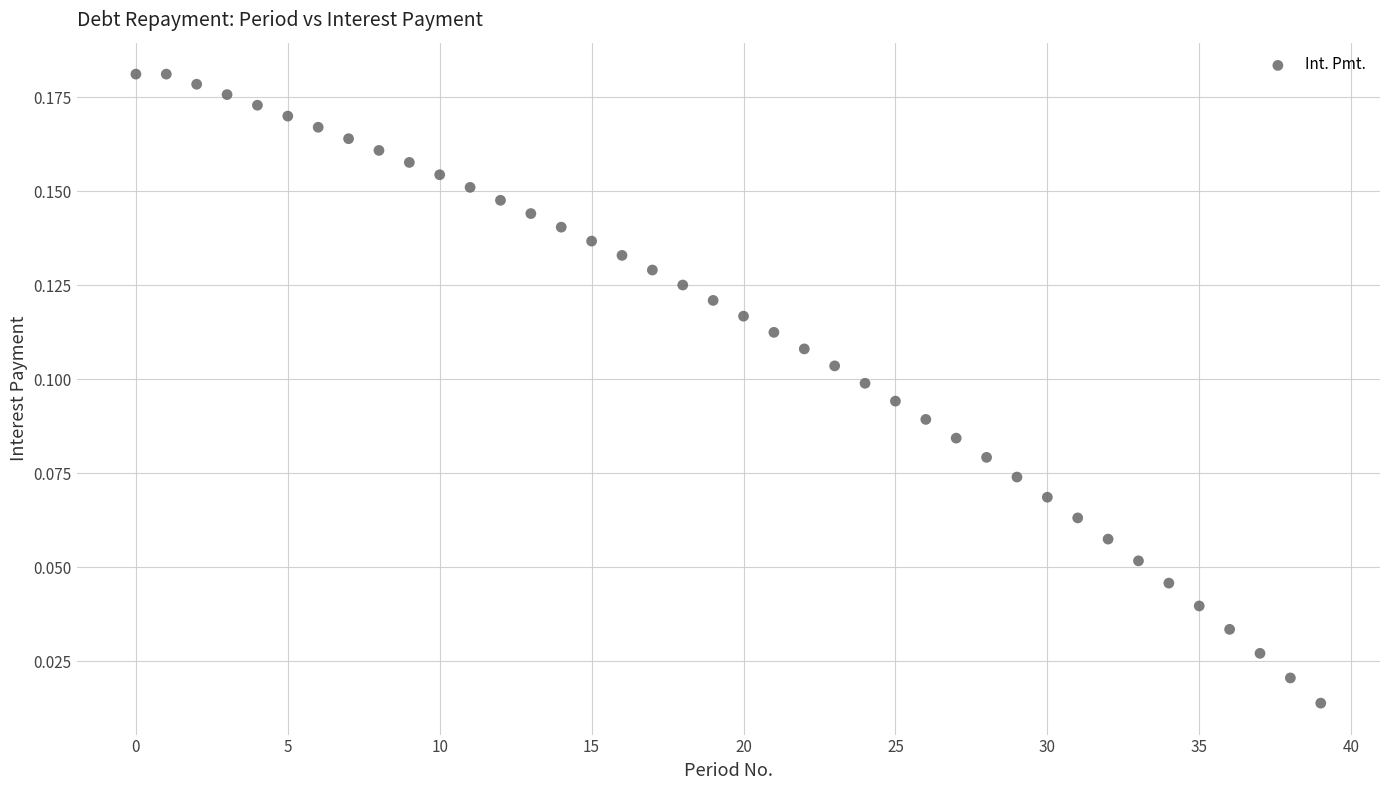

How many data points are displayed?

40